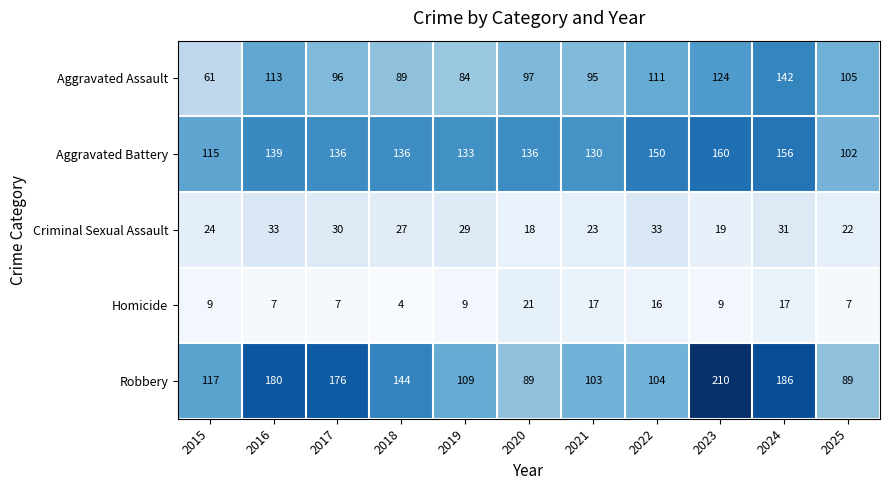

What is the maximum value shown in the chart?

210